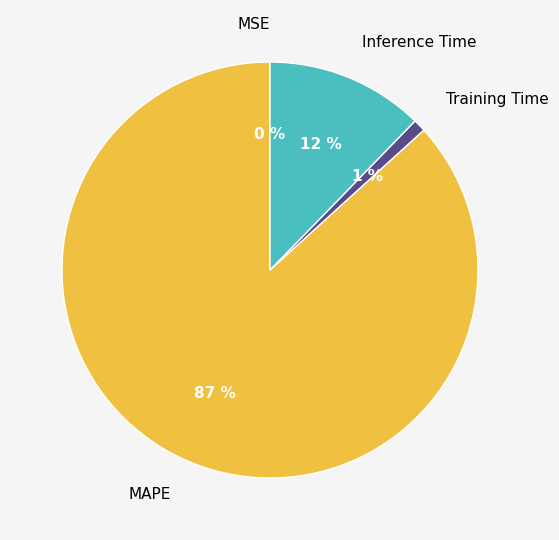

Is the sum of Training Time and Inference Time greater than half?

No